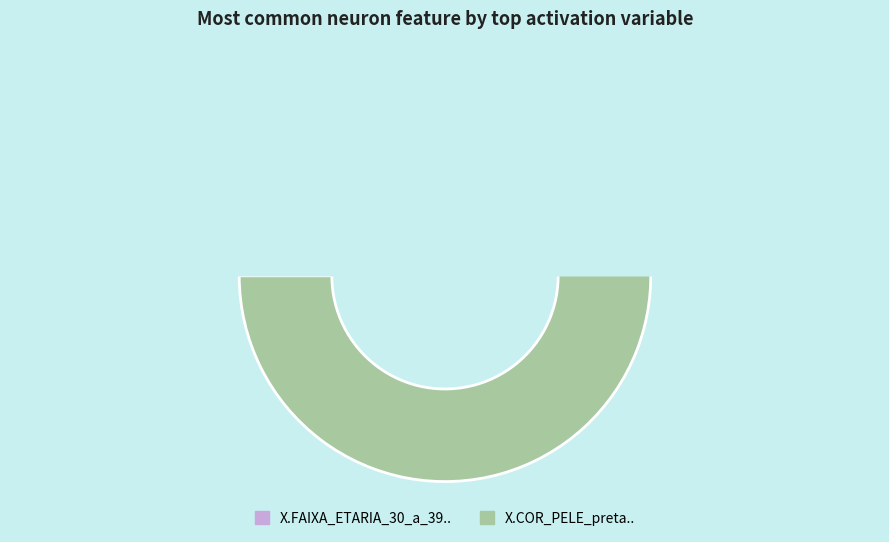

To the nearest percent, what is the difference between the largest and smallest slice percentages?

18%